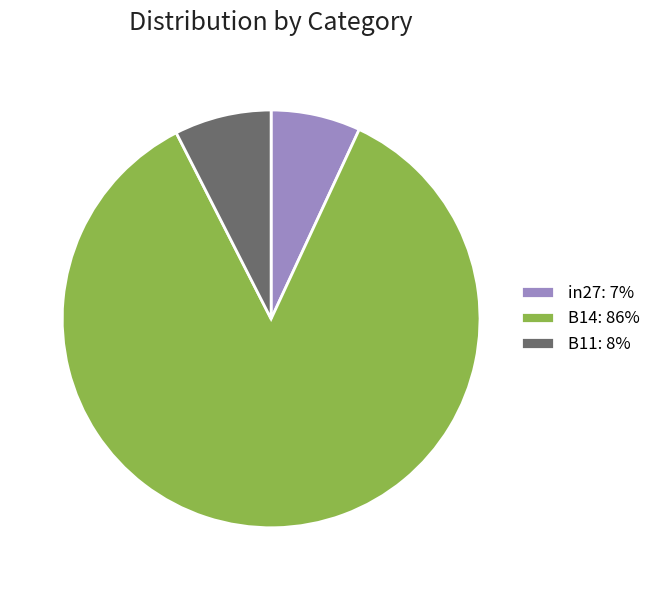

Is it true that B11 is 18% of the pie?

False